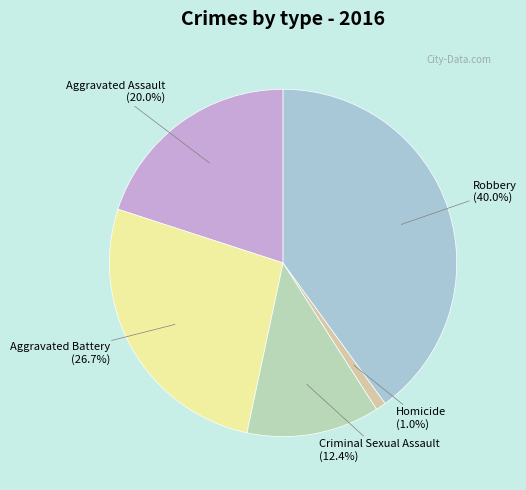

True or false: Aggravated Assault accounts for 9% of the total.

False